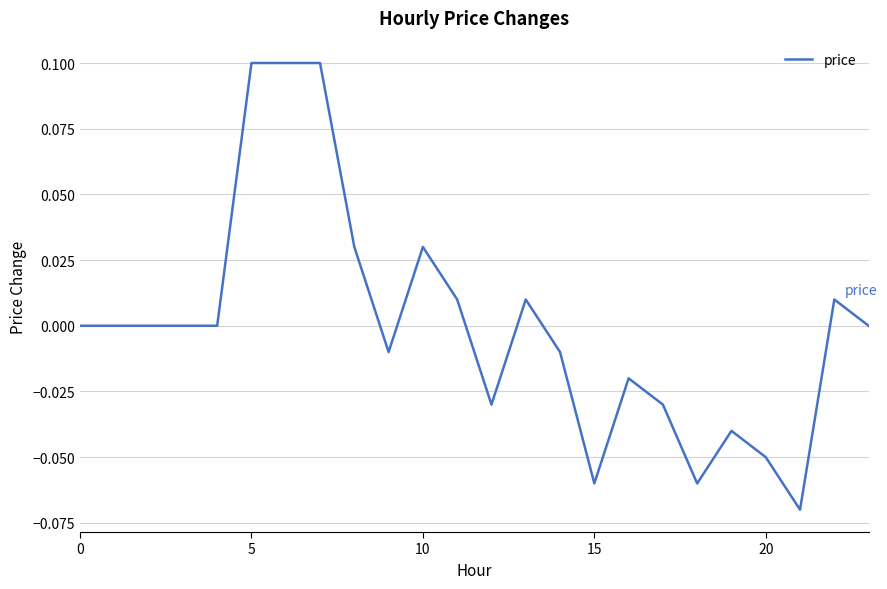

How many lines are shown in the chart?

1